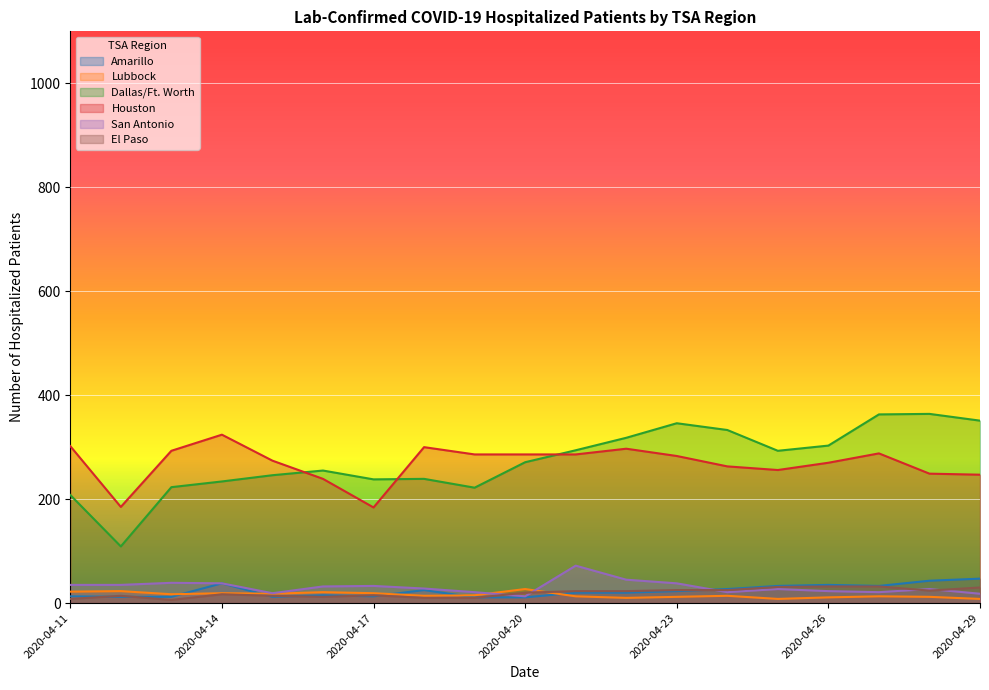

Reading left to right, transcribe all the data shown in this chart.

Amarillo: 13	12	12	38	12	15	13	25	11	11	20	20	23	27	33	35	33	43	47
Lubbock: 22	23	17	19	18	21	19	14	15	27	13	10	12	14	8	11	13	12	8
Dallas/Ft. Worth: 208	109	223	234	246	255	238	239	222	271	294	318	346	333	293	303	363	364	351
Houston: 302	185	293	324	274	239	184	300	286	286	286	297	283	263	256	270	288	249	247
San Antonio: 35	35	39	38	19	32	33	28	21	13	72	45	38	21	27	23	21	27	18
El Paso: 8	14	6	17	14	12	15	10	10	20	23	23	25	25	31	32	32	24	30